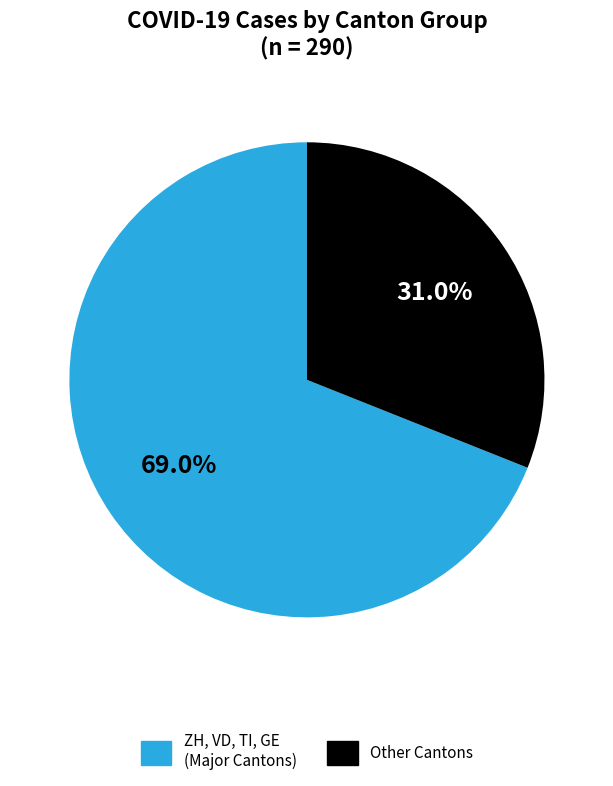

To the nearest percent, what is the difference between the largest and smallest slice percentages?

38%